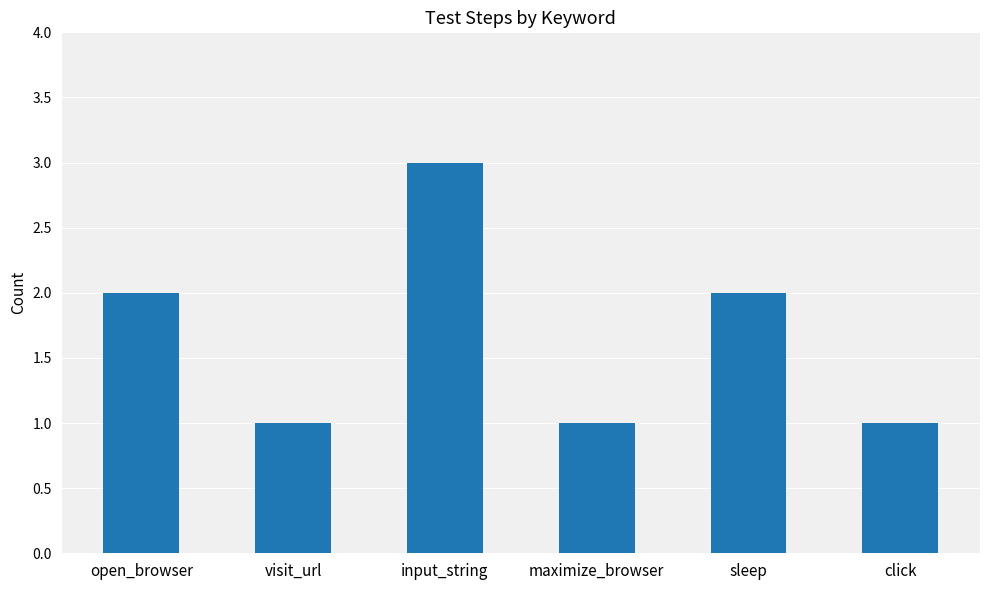

True or false: the data shows 1 at click.

True